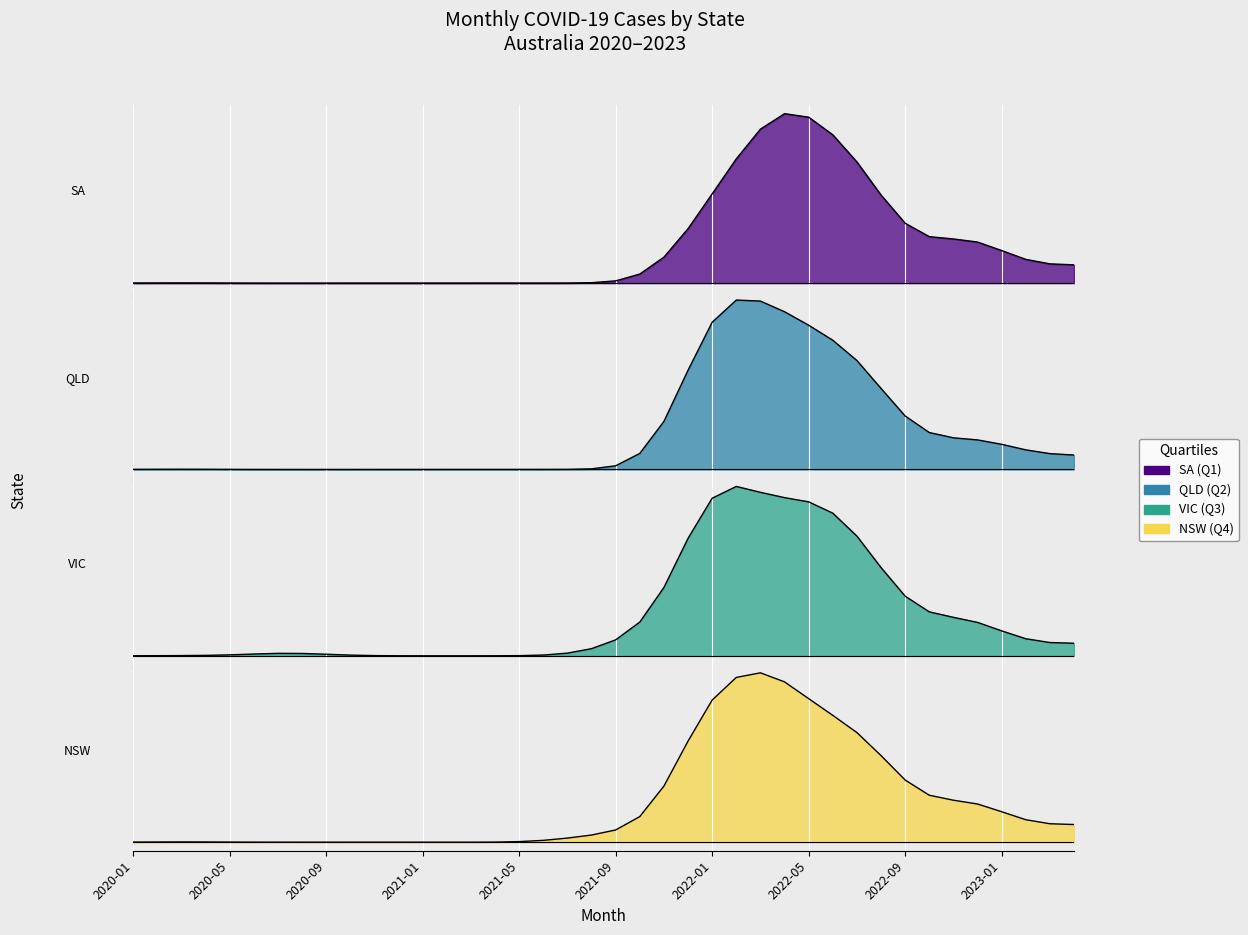

Rank the series by their maximum value, from highest to lowest.

NSW, VIC, QLD, SA